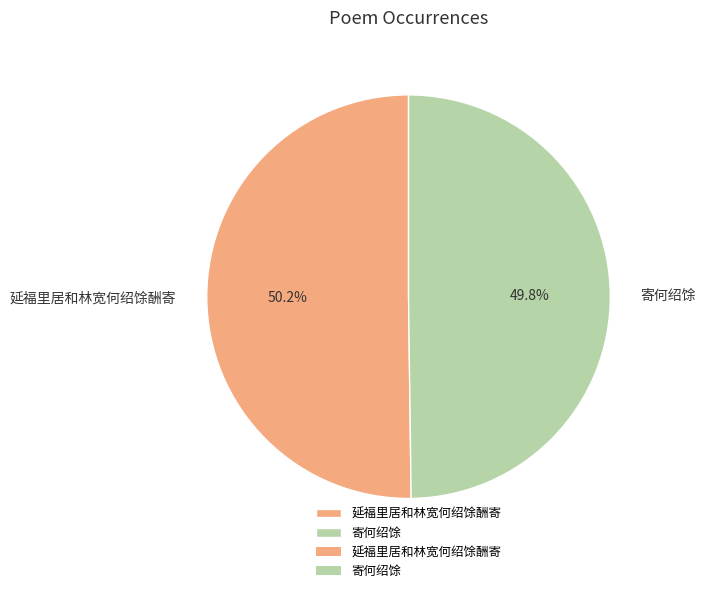

Combined, what portion of the pie is 延福里居和林宽何绍馀酬寄 and 寄何绍馀?

100.0%